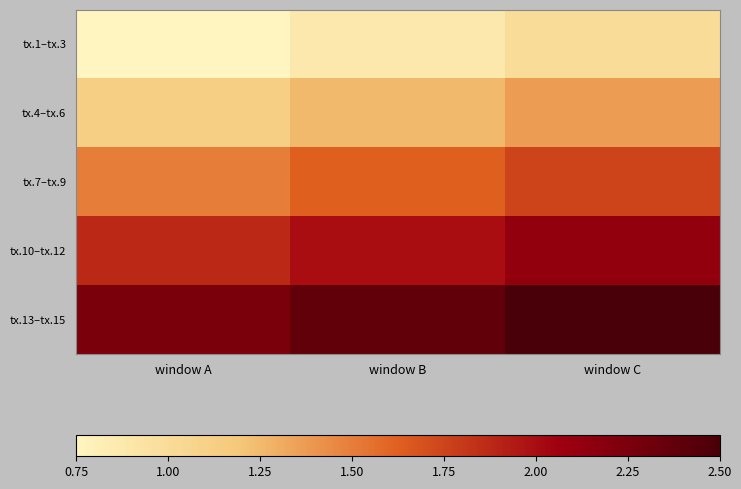

What is the total value across all series at window B?

8.1